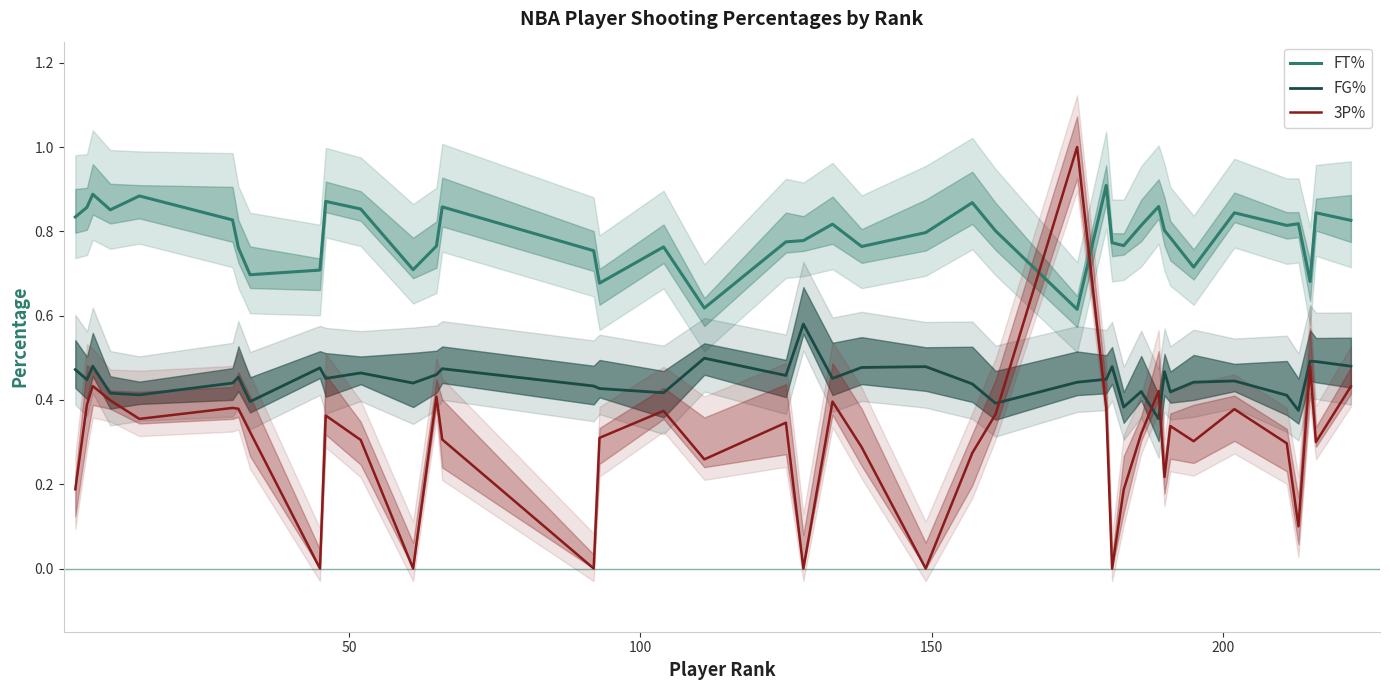

True or false: FG% and FT% intersect in this chart.

False